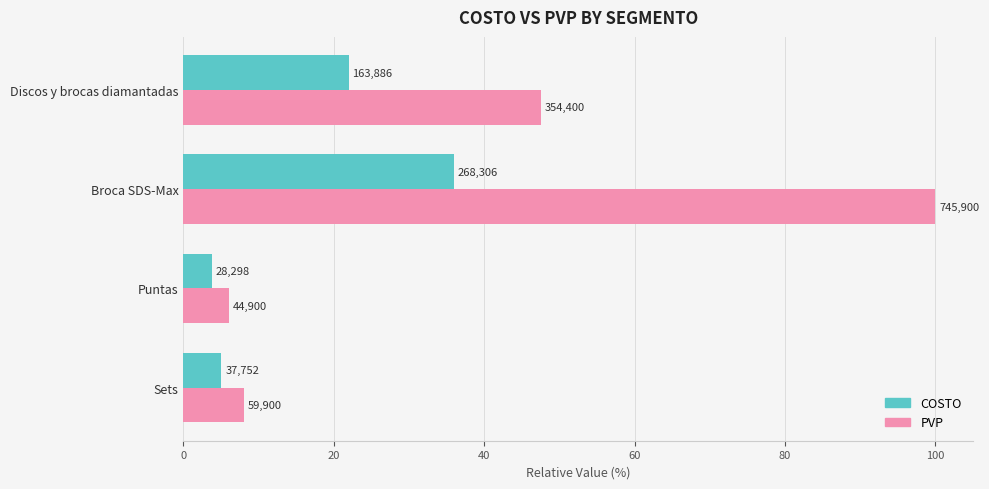

Count the number of data series in this chart.

2